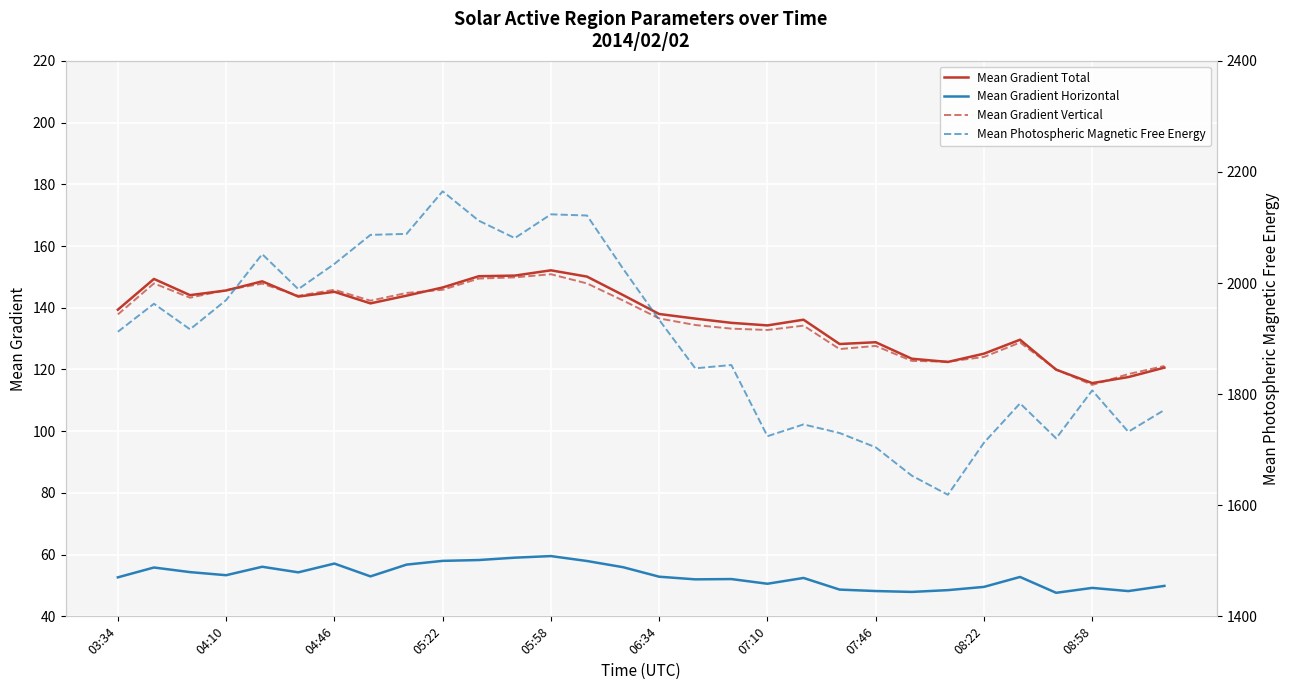

What is the difference between the maximum and minimum values in the Mean Gradient Total series?

36.5